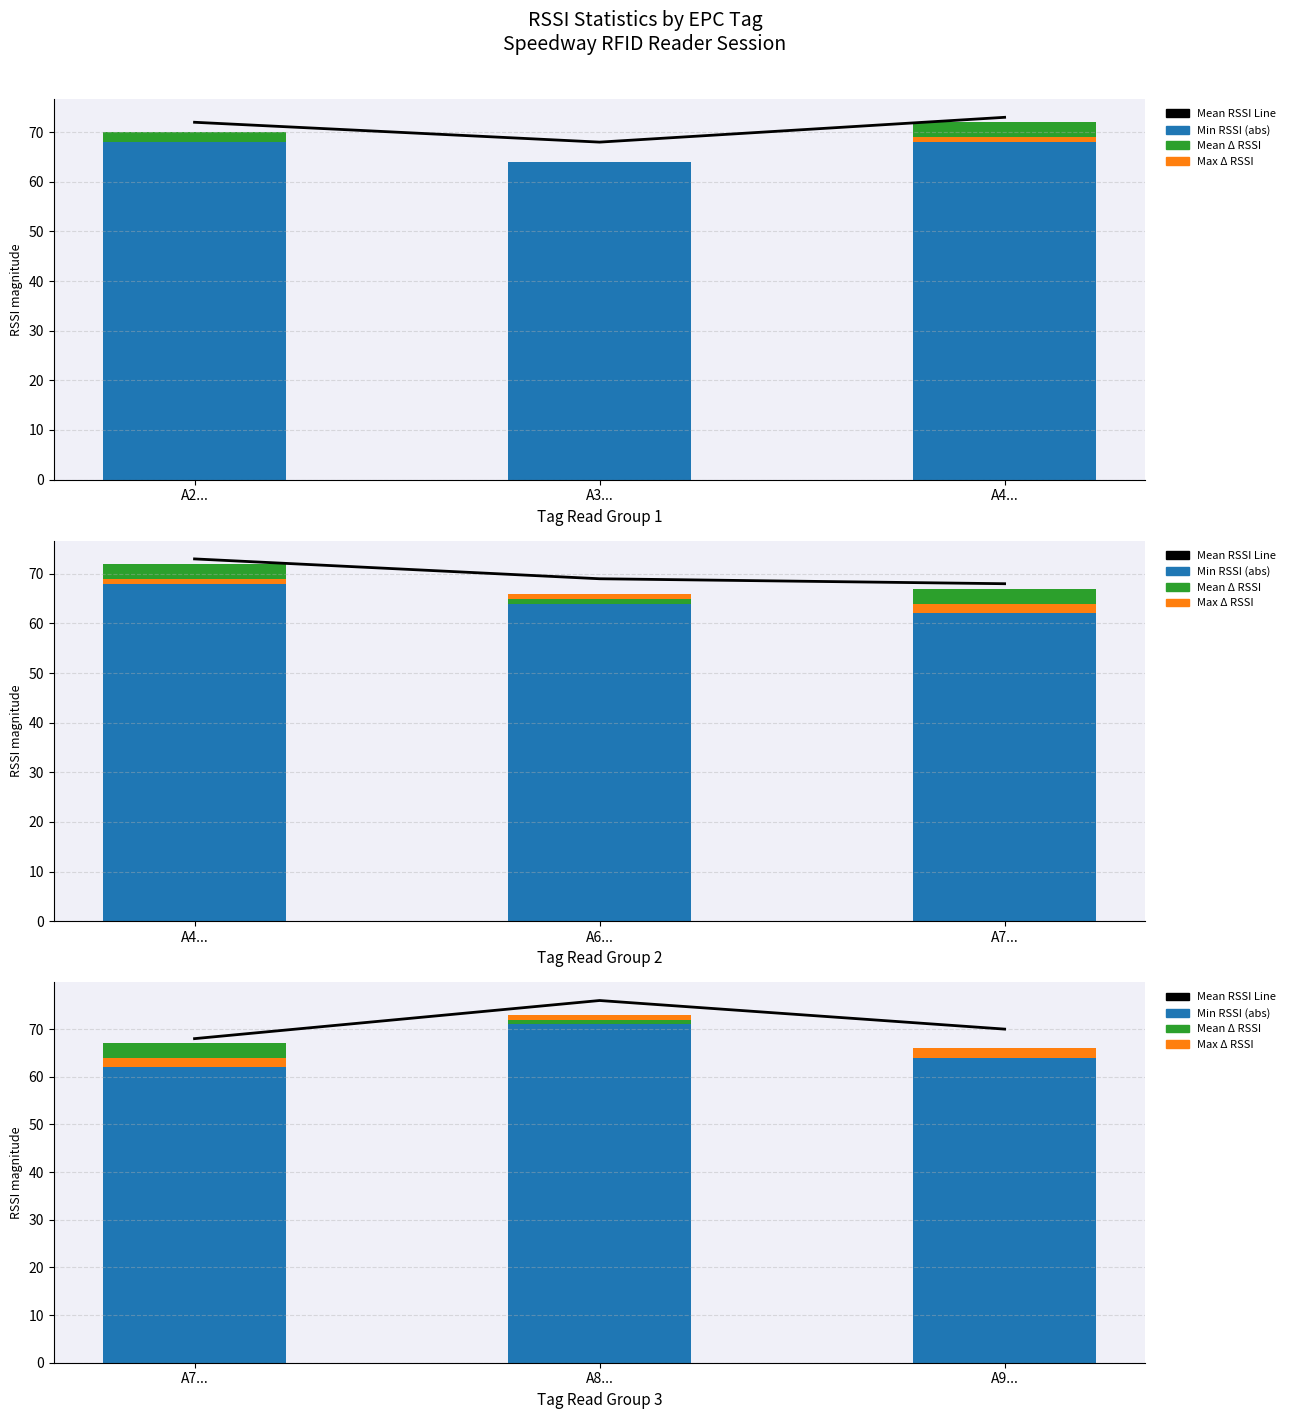

At A8..., list the series in order from smallest to largest.

Mean Δ RSSI, Max Δ RSSI, Min RSSI (abs), Mean RSSI Line